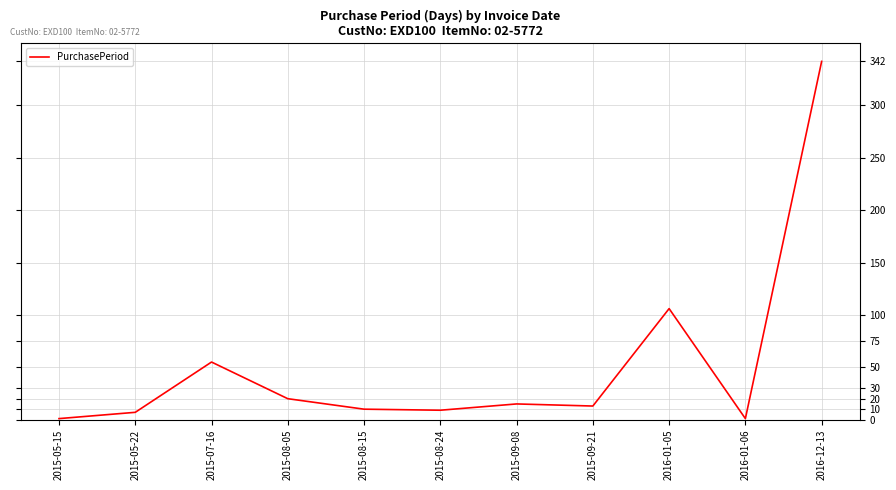

Is it true that the value at 2016-12-13 is 342?

True